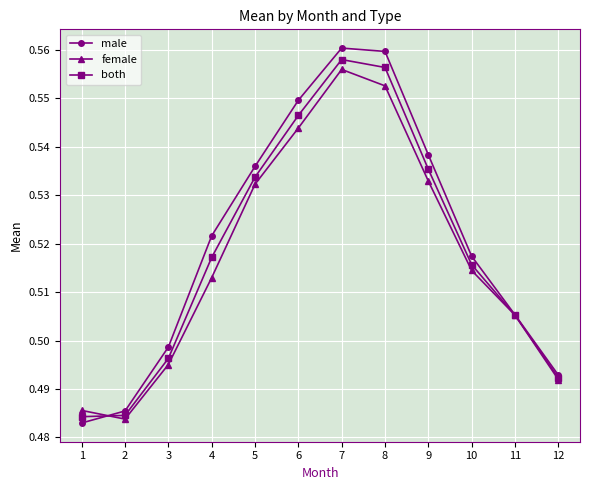

At which category does both reach its first local peak?

7